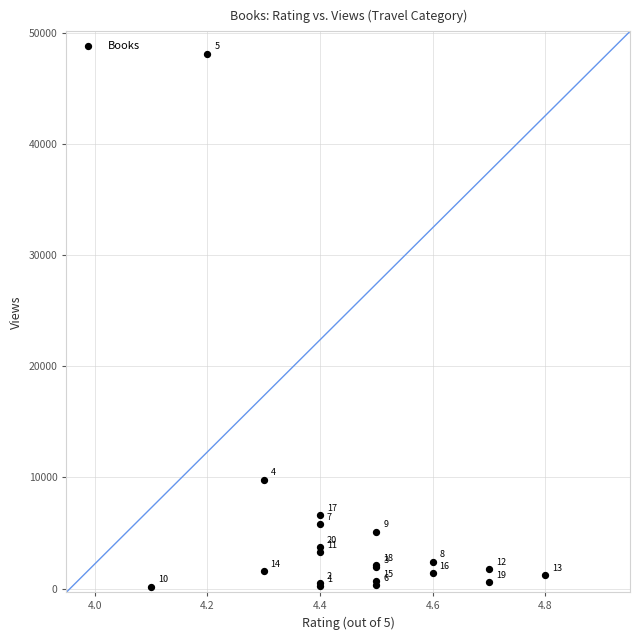

What Y value in the scatter plot is closest to 24147?

9802